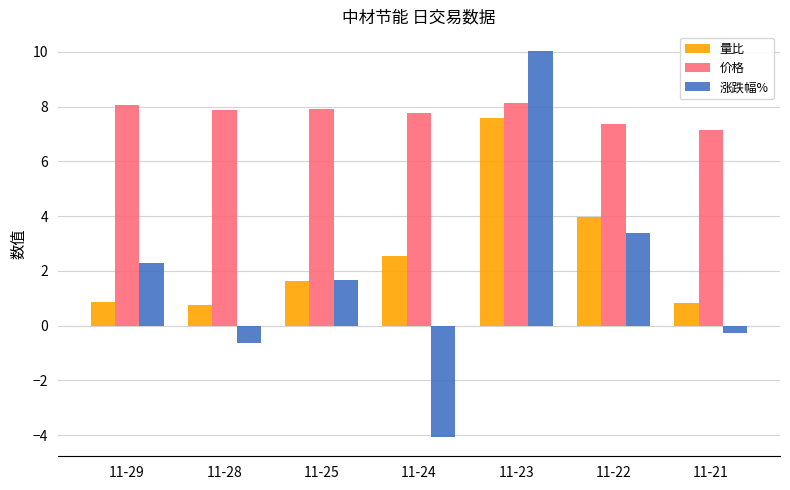

What is the minimum value for 涨跌幅%?

-4.1